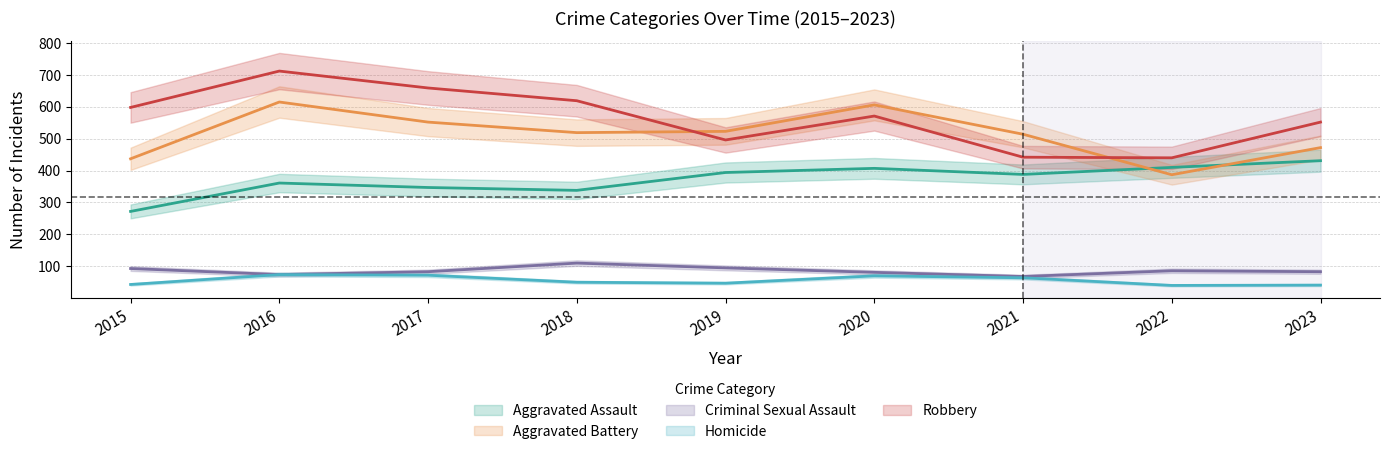

Reading left to right, what are all the values shown in this chart?

Aggravated Assault: 2015=272	2016=361	2017=347	2018=338	2019=394	2020=407	2021=388	2022=410	2023=431
Aggravated Battery: 2015=437	2016=615	2017=552	2018=519	2019=523	2020=606	2021=514	2022=387	2023=472
Criminal Sexual Assault: 2015=93	2016=74	2017=83	2018=110	2019=95	2020=81	2021=68	2022=86	2023=83
Homicide: 2015=43	2016=74	2017=72	2018=50	2019=47	2020=70	2021=64	2022=40	2023=41
Robbery: 2015=598	2016=712	2017=659	2018=619	2019=496	2020=571	2021=442	2022=440	2023=552